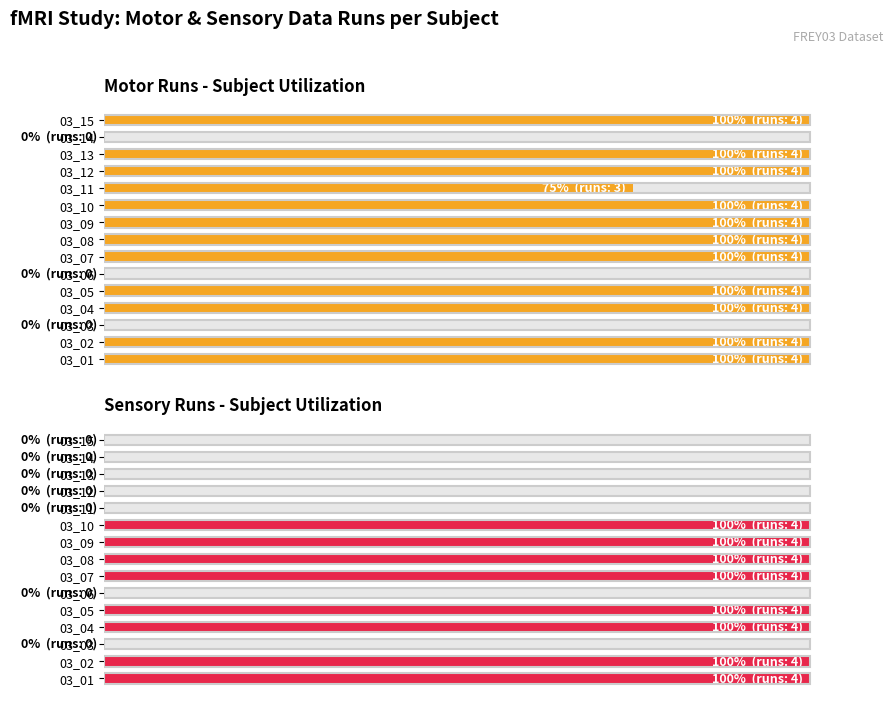

What is the value of the Motor Runs - Subject Utilization bar at the 9th from the left?

100